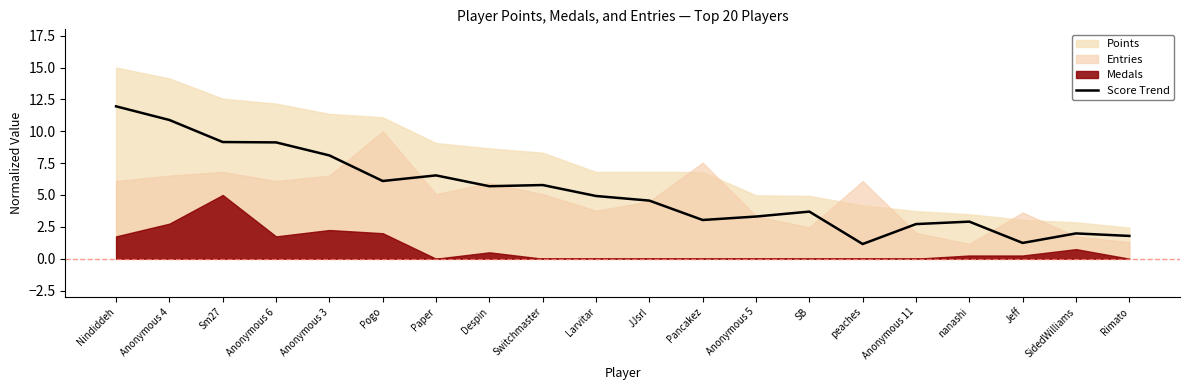

Reading right to left, extract all data points from this chart.

1.8	2.0	1.2	2.9	2.7	1.2	3.7	3.3	3.0	4.6	4.9	5.8	5.7	6.5	6.1	8.1	9.1	9.2	10.9	12.0